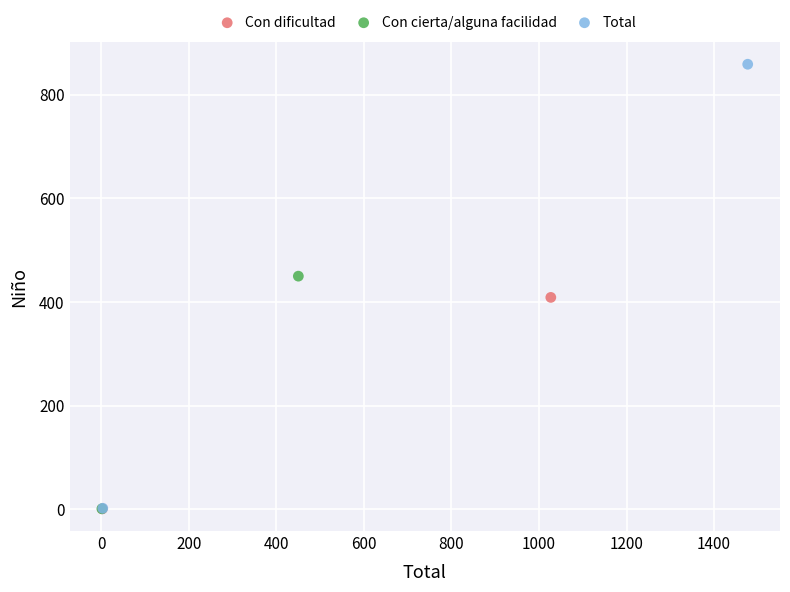

What are all the series names shown in the legend?

Con dificultad, Con cierta/alguna facilidad, Total